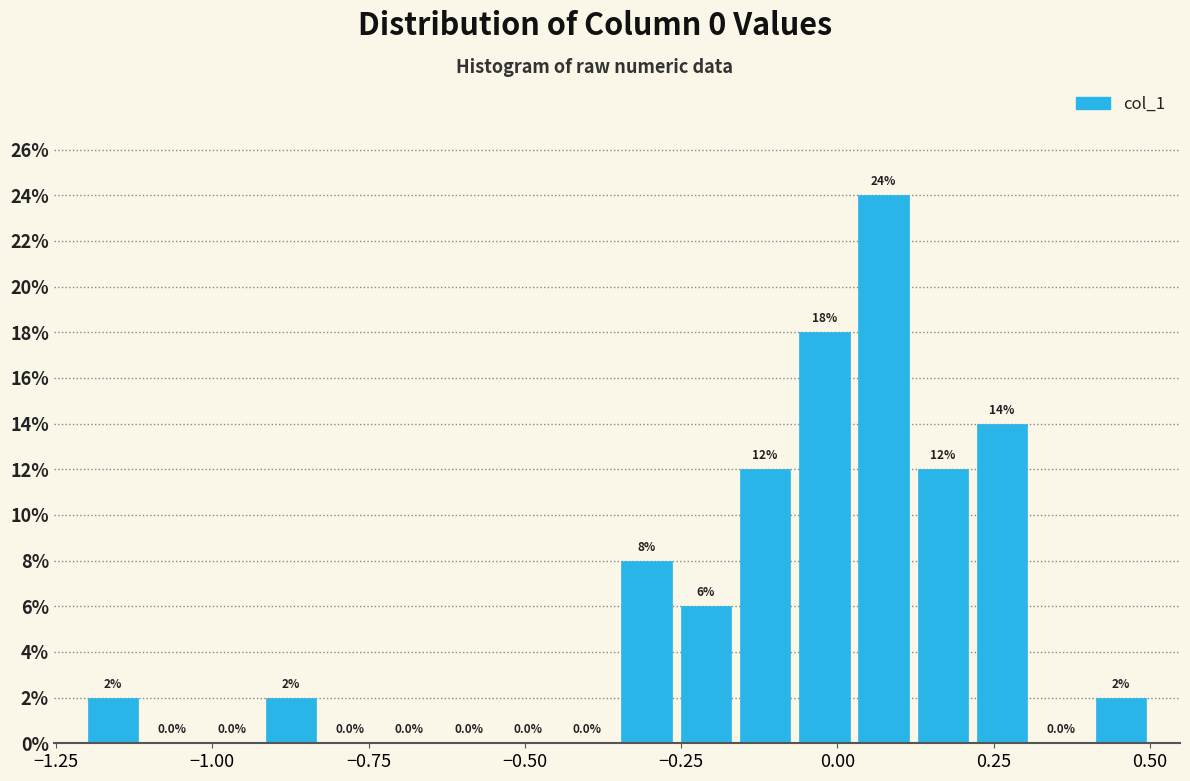

Read against the x-axis, roughly where is the centre of the tallest bar?

0.05